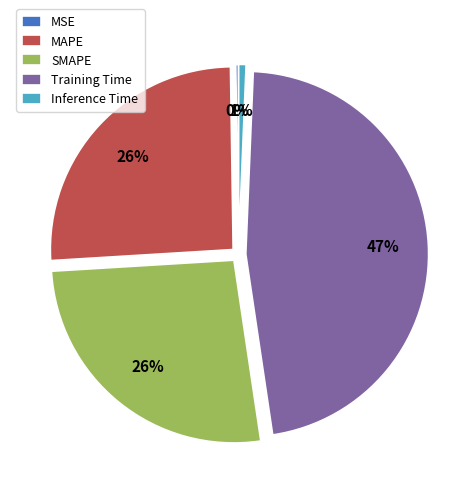

What is the largest slice in the pie chart?

Training Time